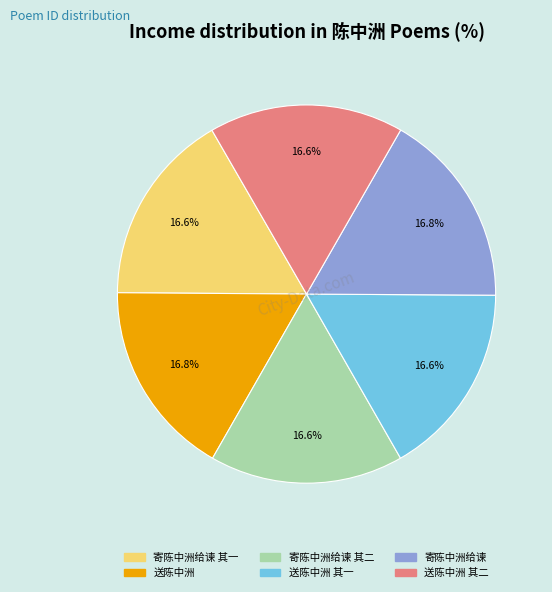

Does any single category account for the majority?

No